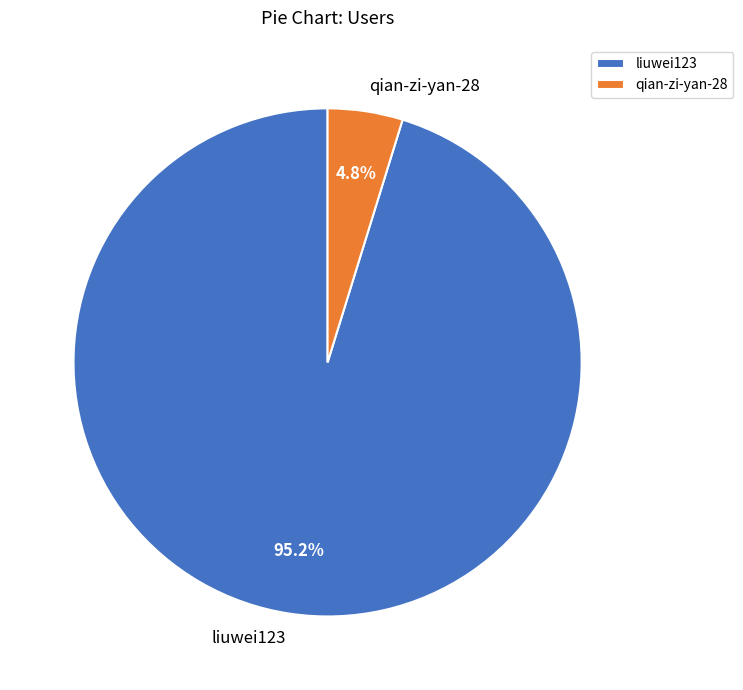

Is there any slice that represents more than half of the pie?

Yes